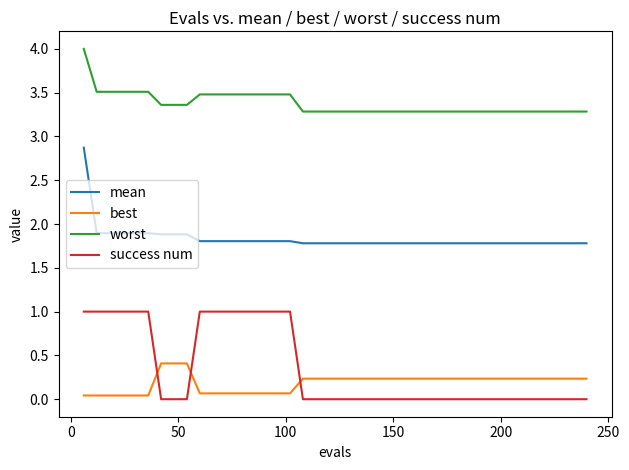

True or false: success num and best intersect in this chart.

True